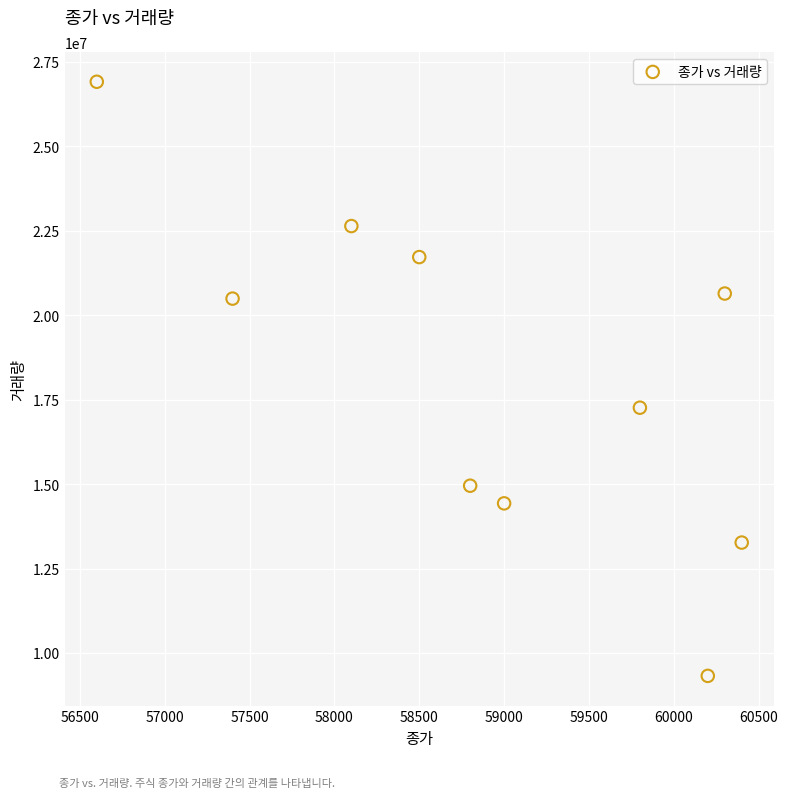

What is the range of X values (max minus min)?

3800